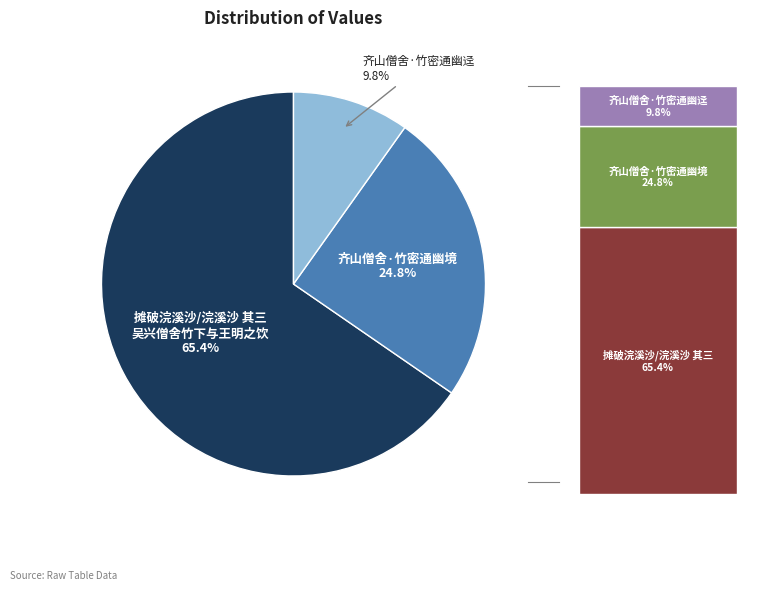

To the nearest percent, what is the average slice percentage?

33%